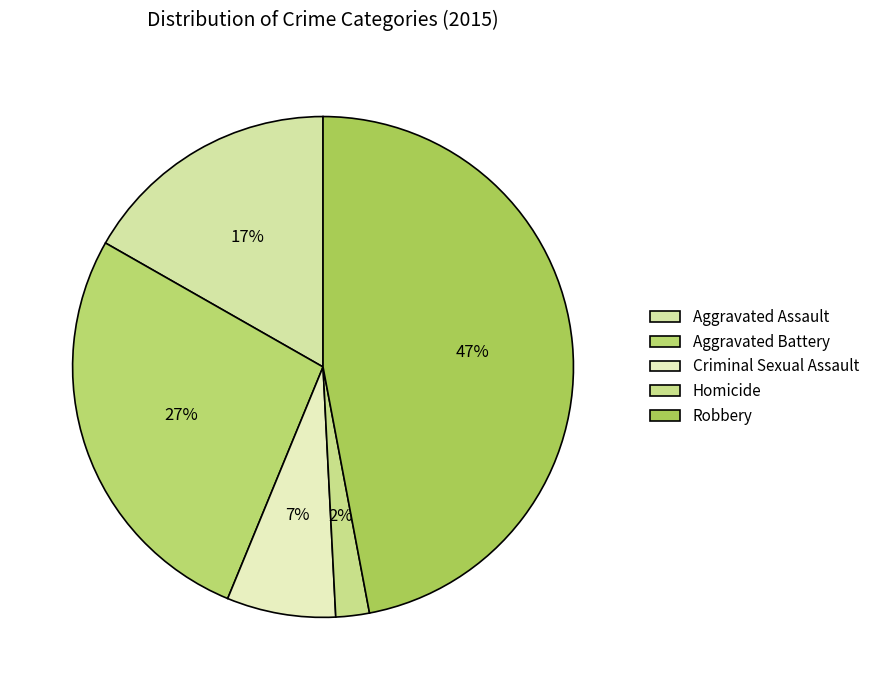

What is the ratio of the value at Robbery to the value at Criminal Sexual Assault?

6.7